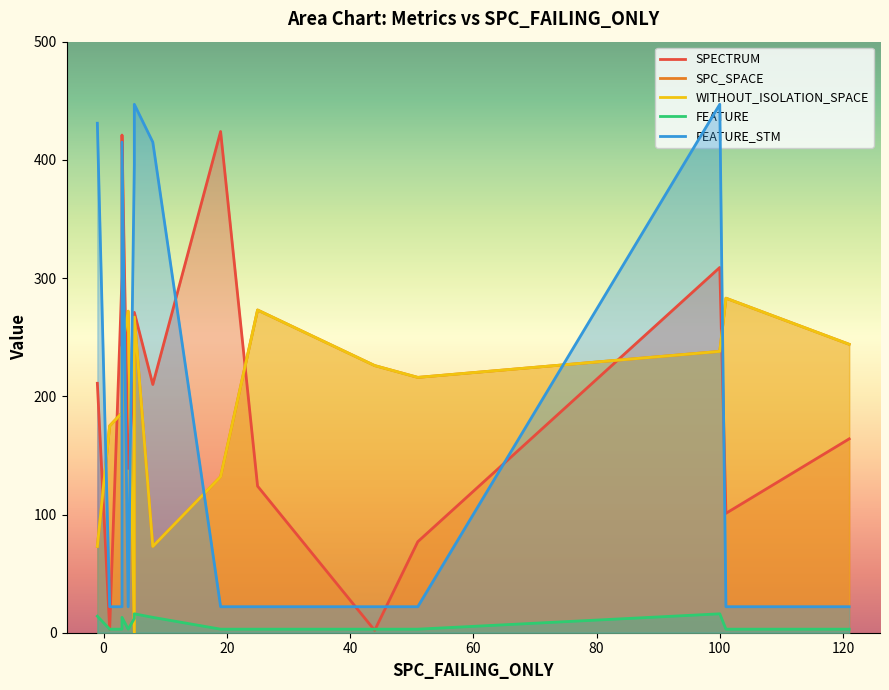

How many positive values does the SPC_SPACE series have?

14